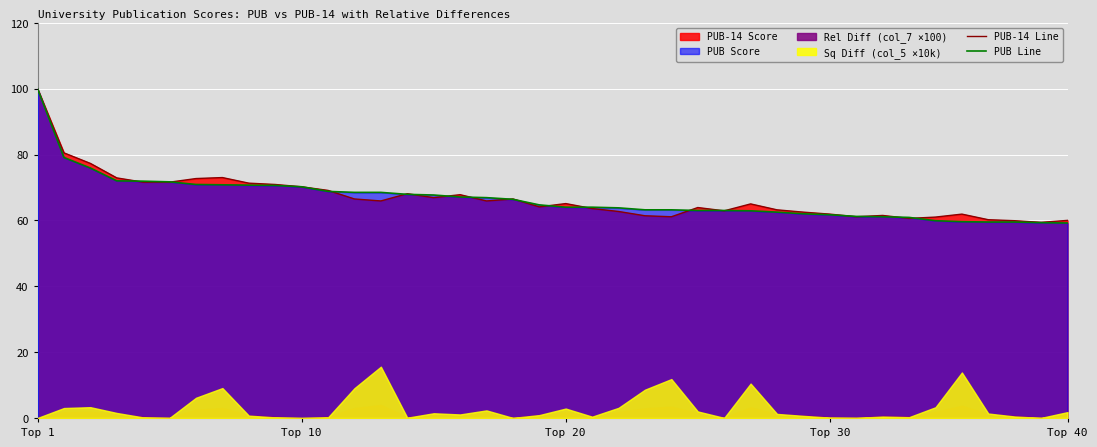

What is the label of the 32nd point from the right?

8